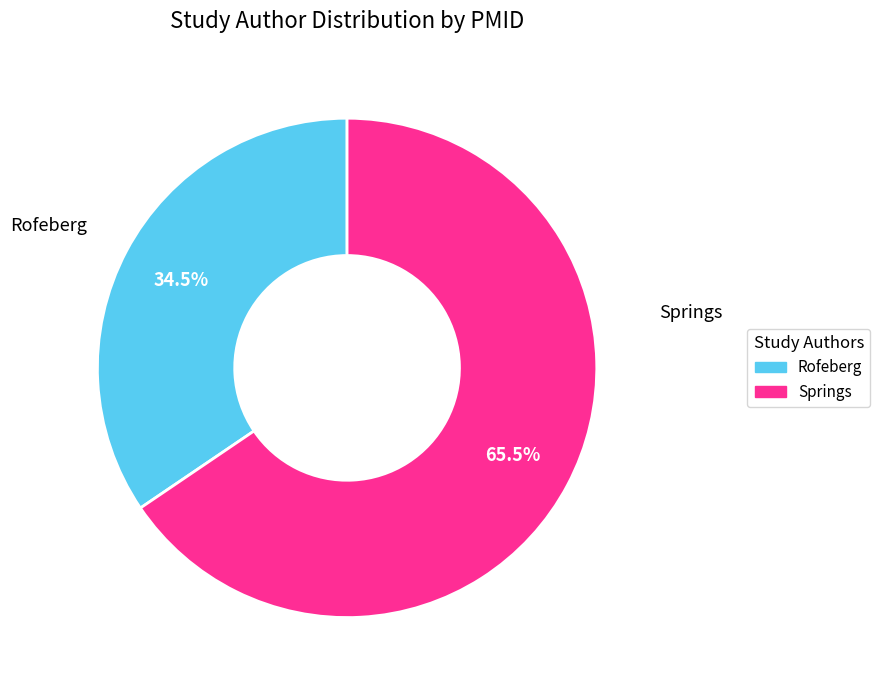

To the nearest percent, what is the difference between the Springs and Rofeberg slice percentages?

31%